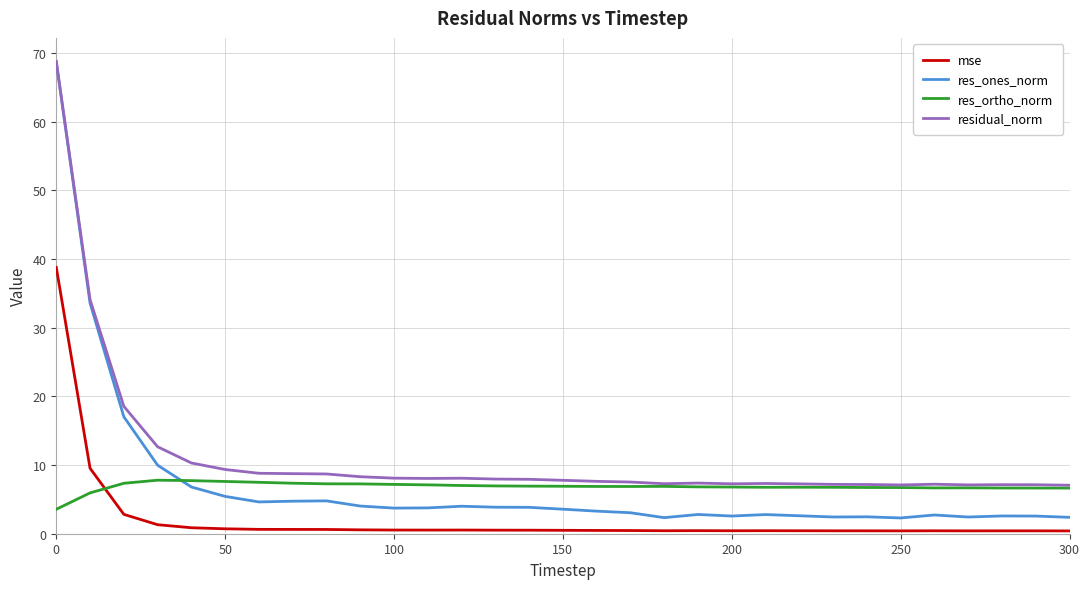

True or false: mse and res_ones_norm intersect in this chart.

False